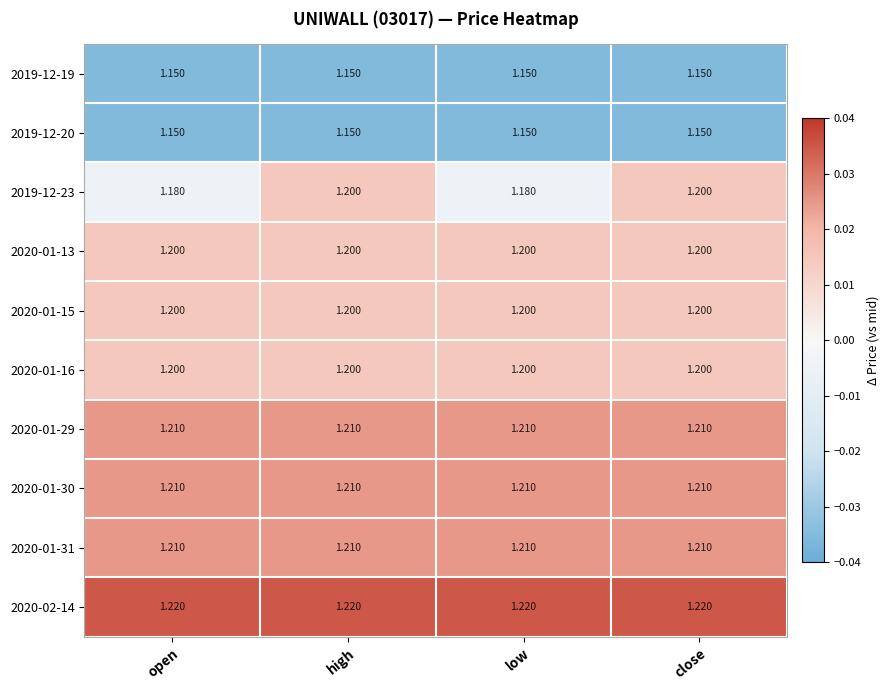

Is the value of 2020-01-29 at open greater than the value of 2019-12-23 at low?

Yes